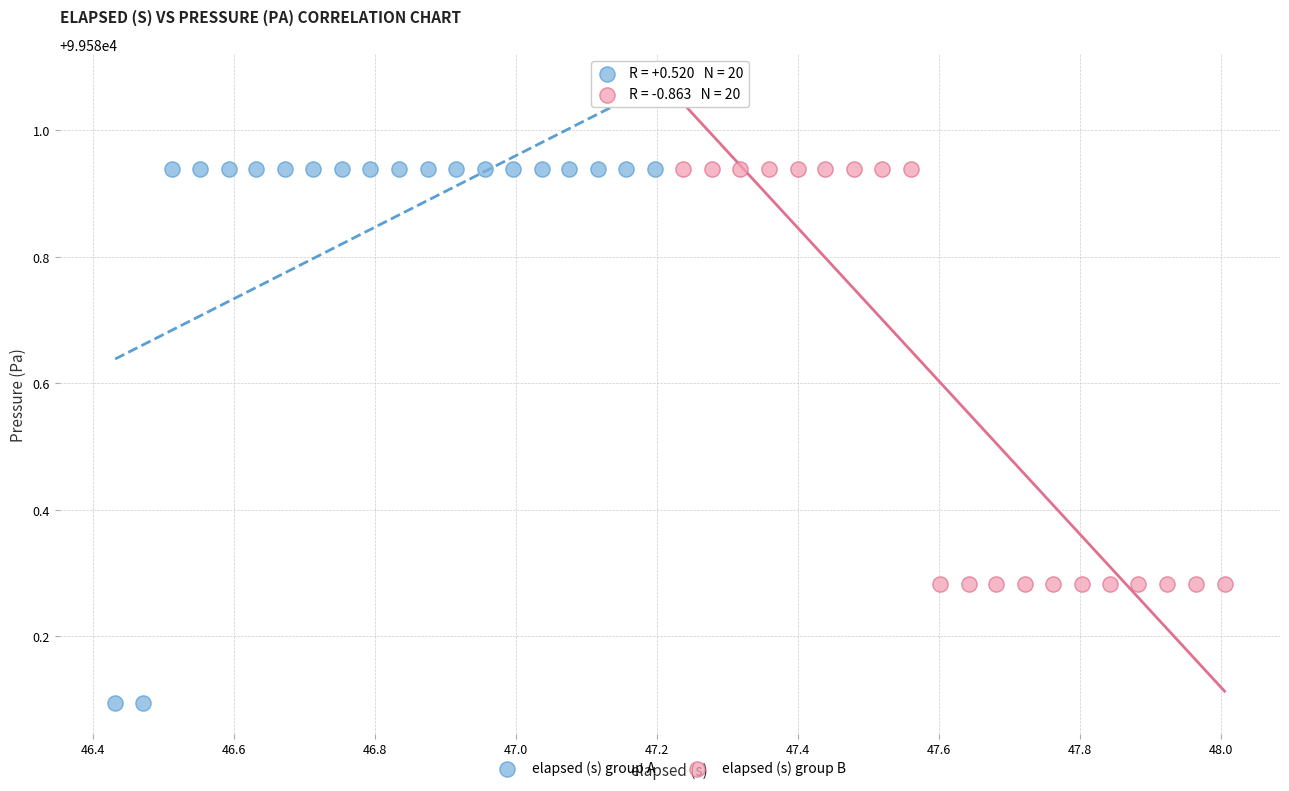

Which series reaches the minimum Y coordinate?

elapsed (s) group A